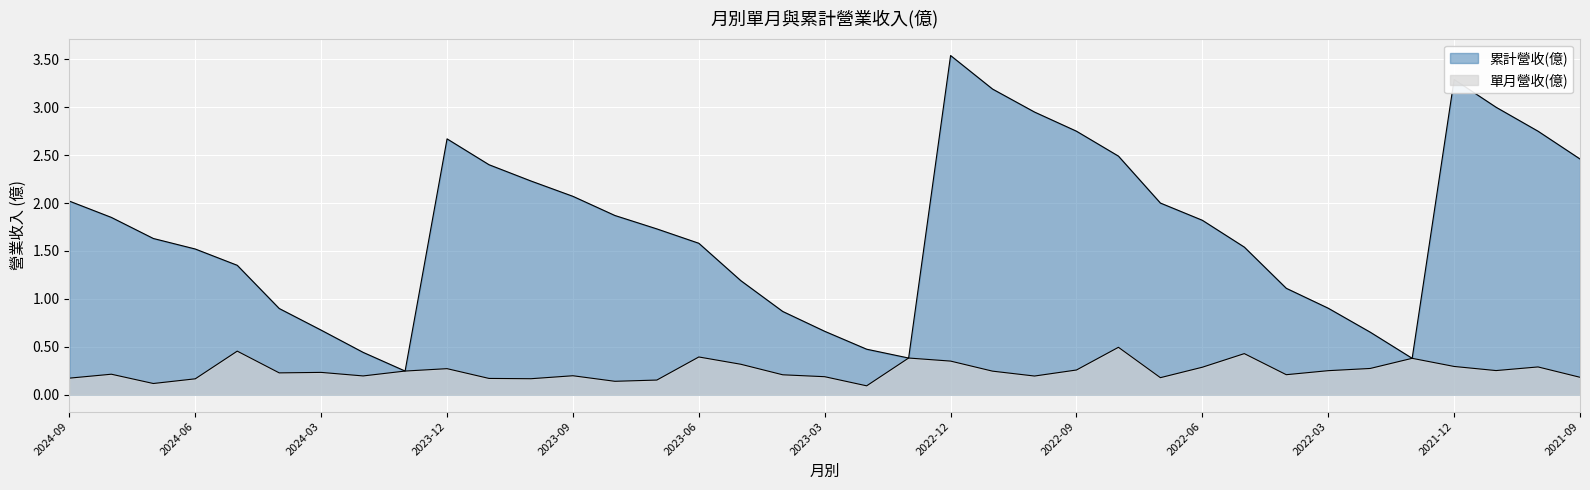

Where is the first local maximum for 累計營收(億)?

2023-12